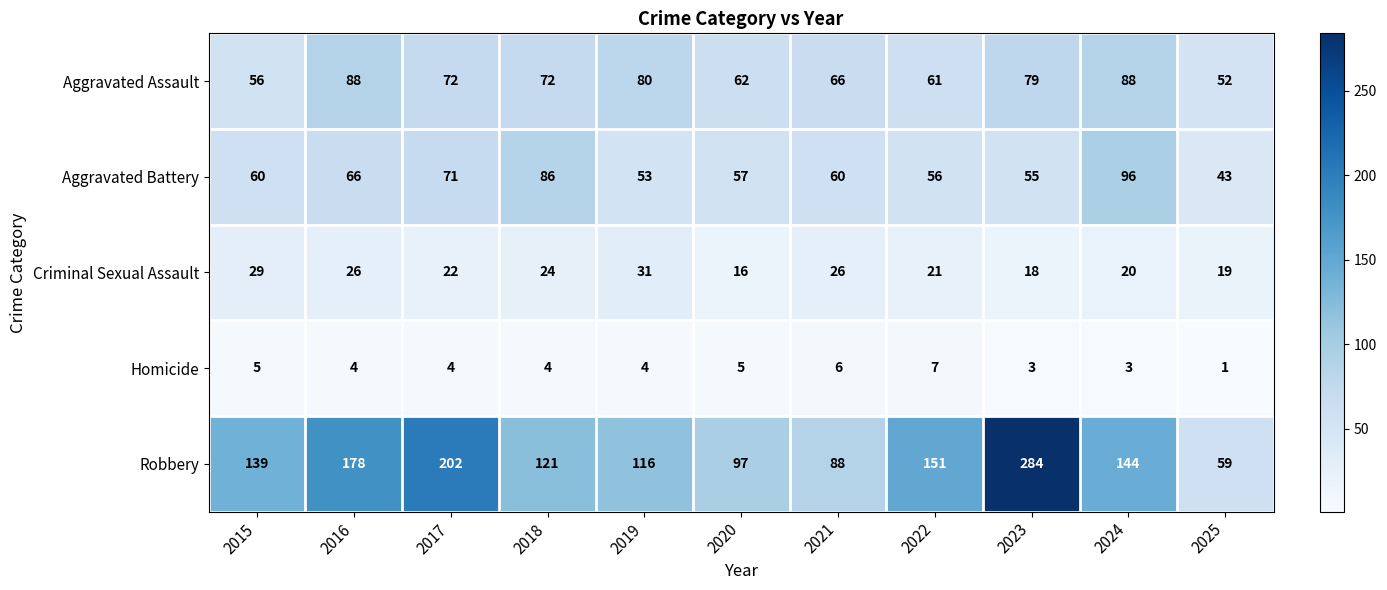

What value does the Aggravated Assault series have at 2017, to the nearest 10?

70